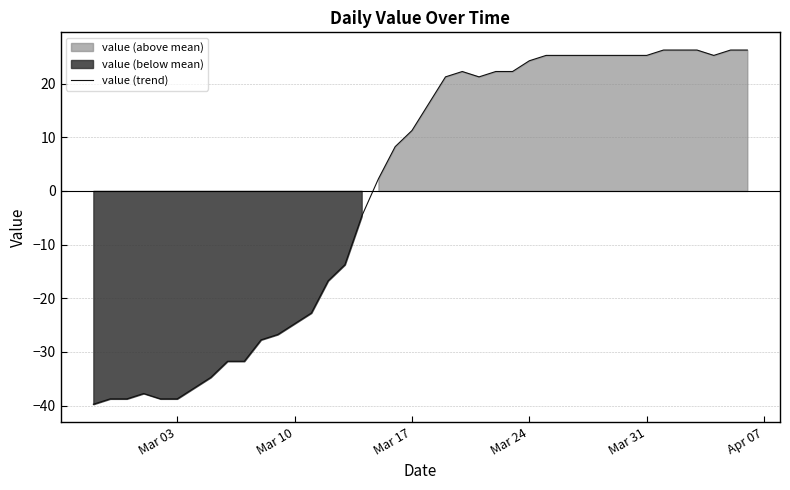

Reading left to right, what are all the values shown in this chart?

-39.8	-38.8	-38.8	-37.8	-38.8	-38.8	-36.8	-34.8	-31.8	-31.8	-27.8	-26.8	-24.8	-22.8	-16.8	-13.8	-4.8	2.2	8.2	11.2	16.2	21.2	22.2	21.2	22.2	22.2	24.2	25.2	25.2	25.2	25.2	25.2	25.2	25.2	26.2	26.2	26.2	25.2	26.2	26.2